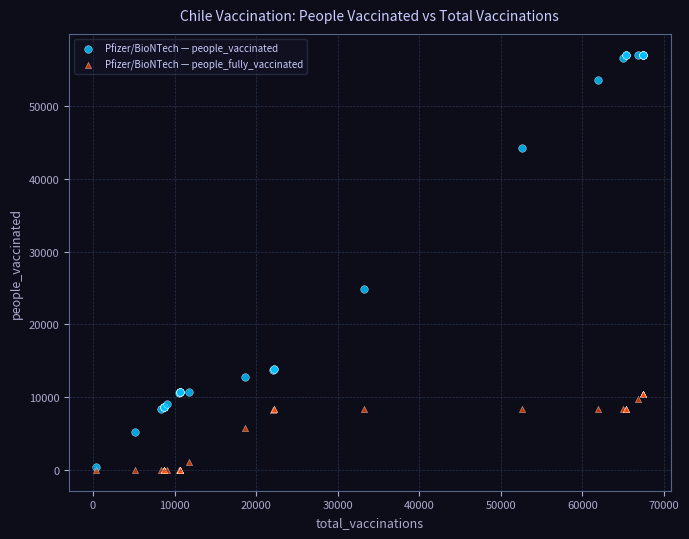

In the Pfizer/BioNTech — people_vaccinated series, what Y value is closest to 28729?

24860